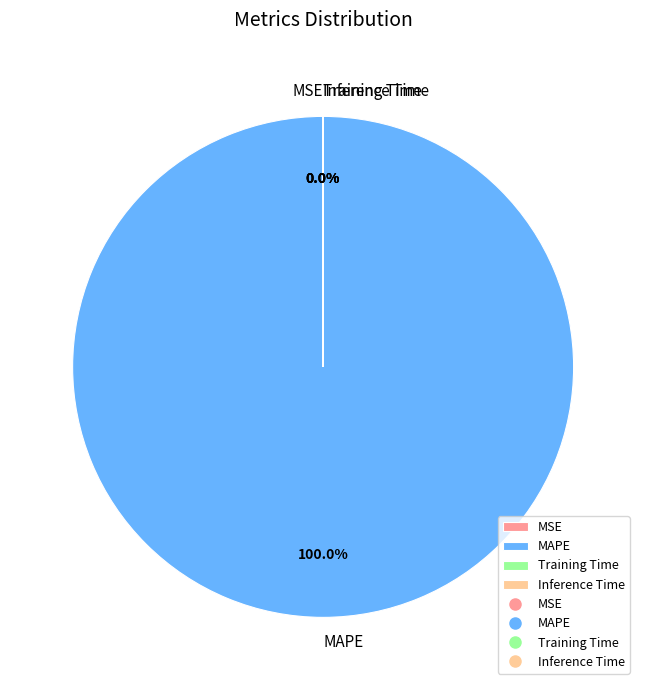

Rank the categories by value from highest to lowest.

MAPE, MSE, Training Time, Inference Time